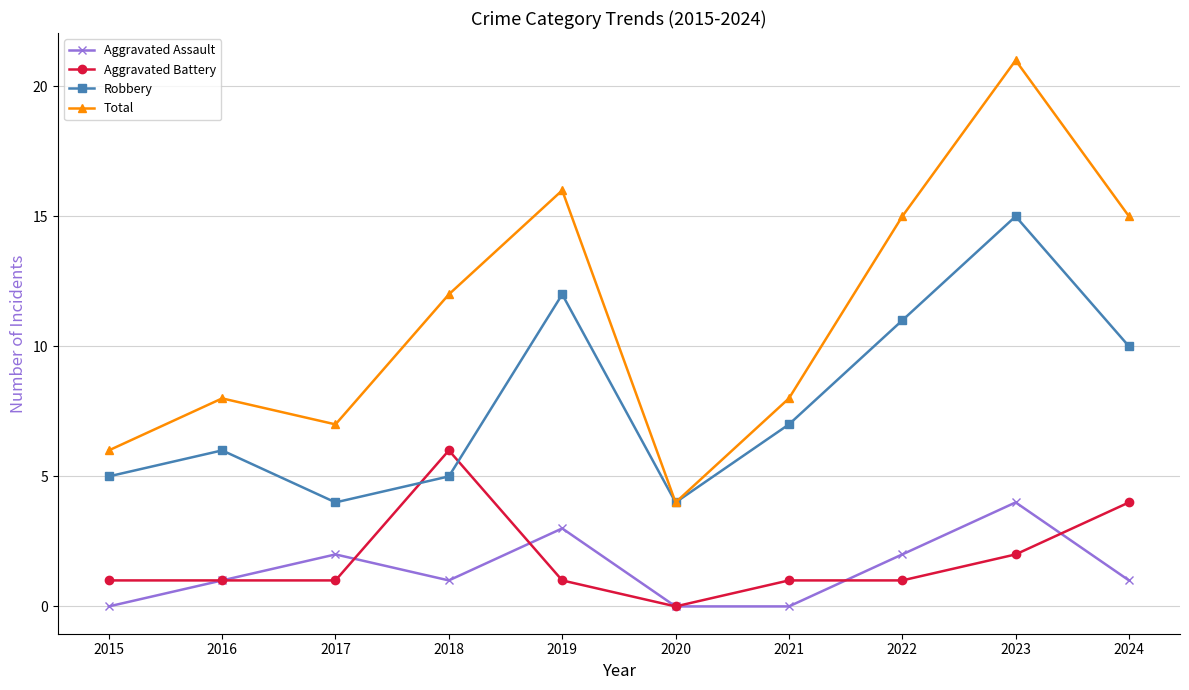

Where is Robbery nearest to the value 9?

2024